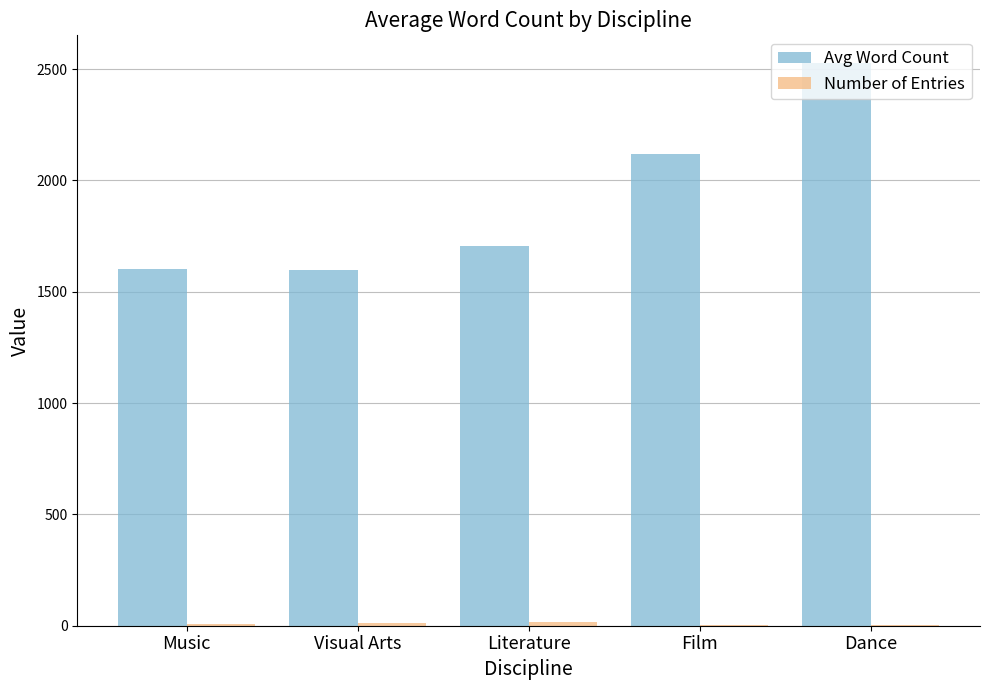

At which label does Avg Word Count reach its peak?

Dance